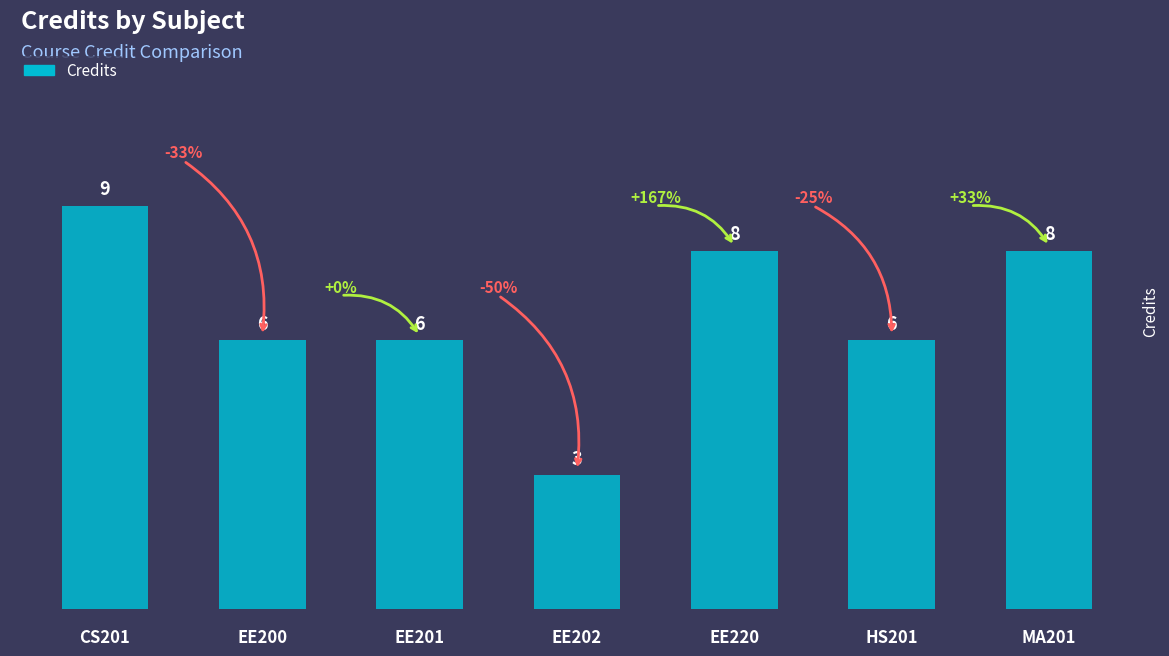

The value at EE201 is 6. True or false?

True